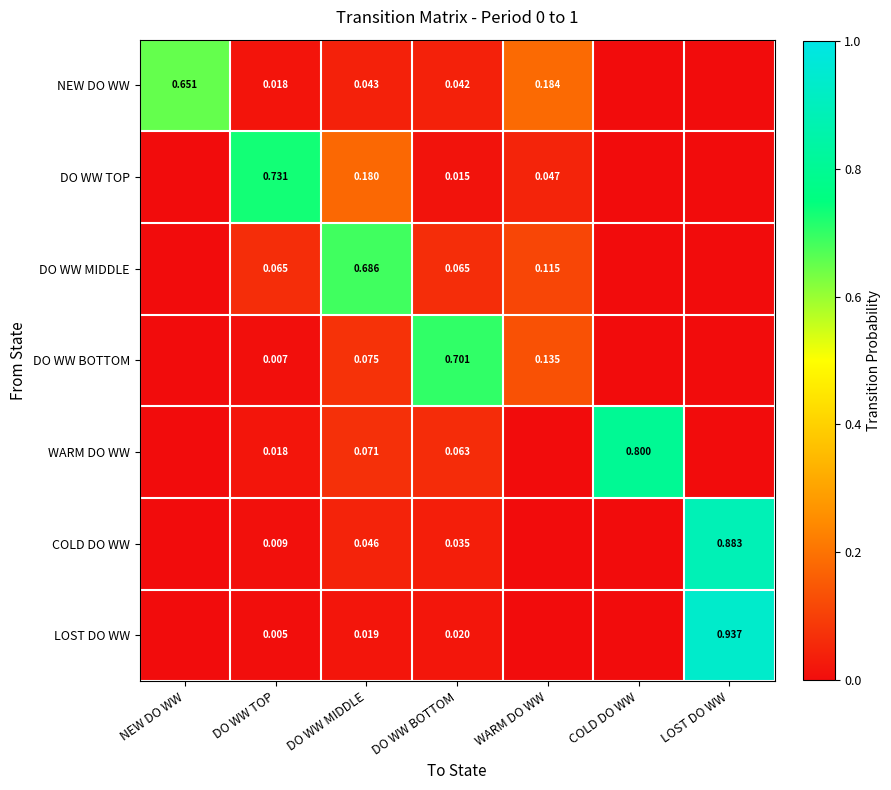

The COLD DO WW series shows 0.0 at DO WW TOP. True or false?

True